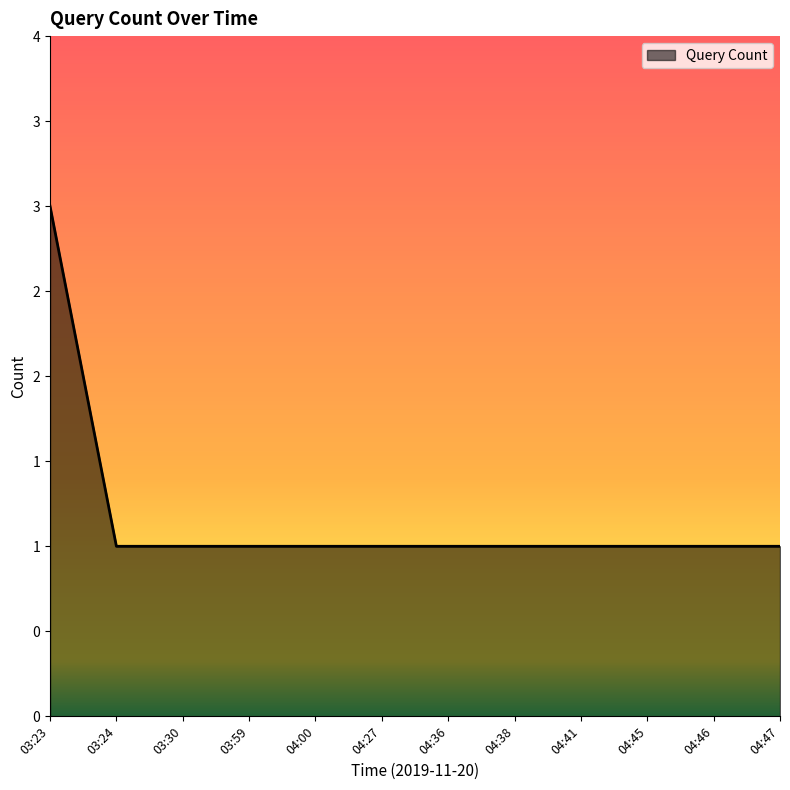

Is this an area chart (filled region under the line)?

Yes